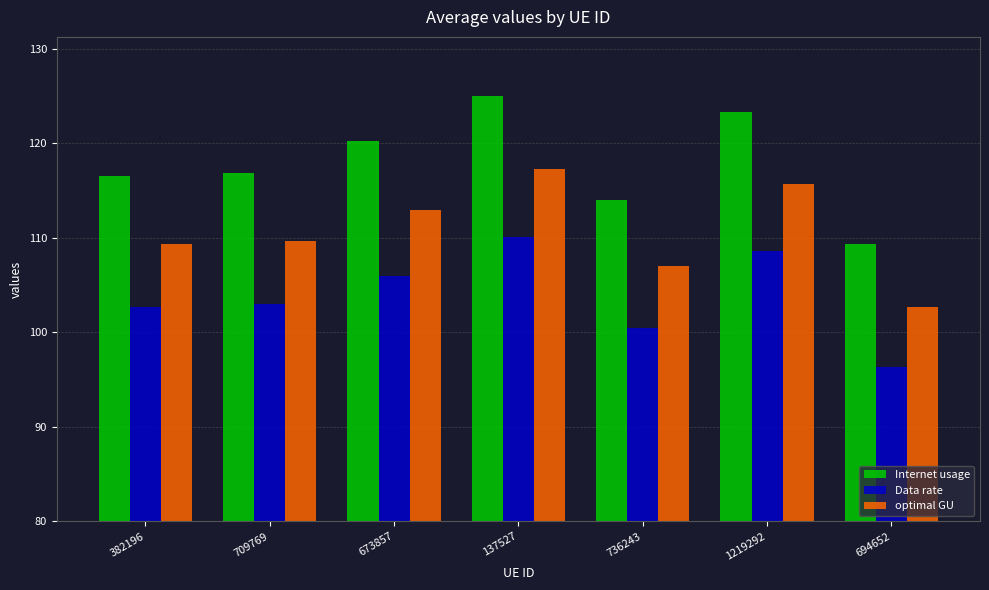

At which label does Internet usage reach its peak?

137527